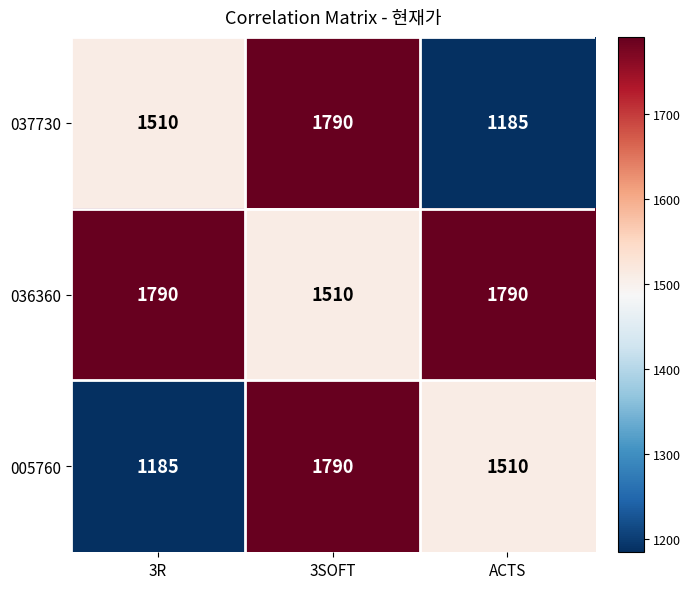

Reading left to right, transcribe all the data shown in this chart.

037730: 3R=1510	3SOFT=1790	ACTS=1185
036360: 3R=1790	3SOFT=1510	ACTS=1790
005760: 3R=1185	3SOFT=1790	ACTS=1510